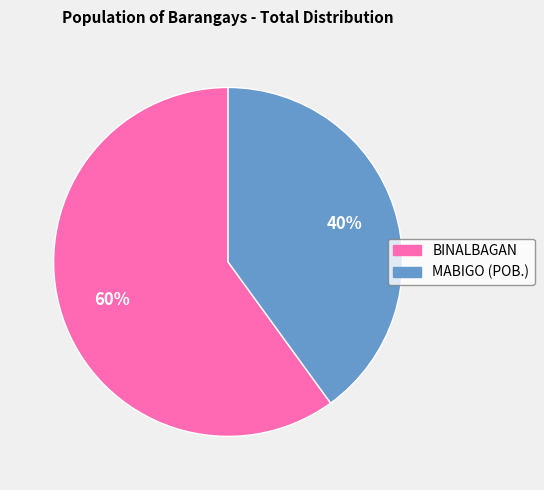

How many slices are in this pie chart?

2